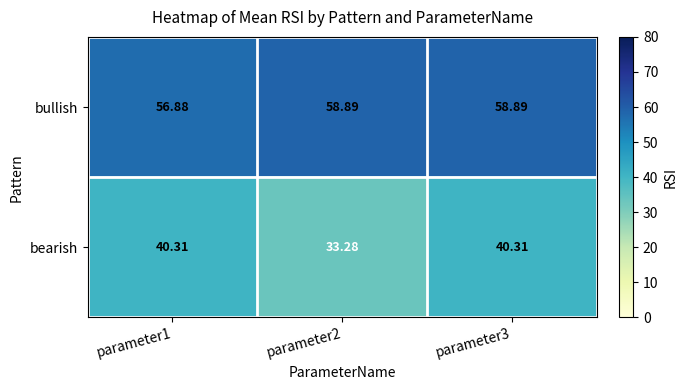

Which series has the largest total across all categories?

bullish